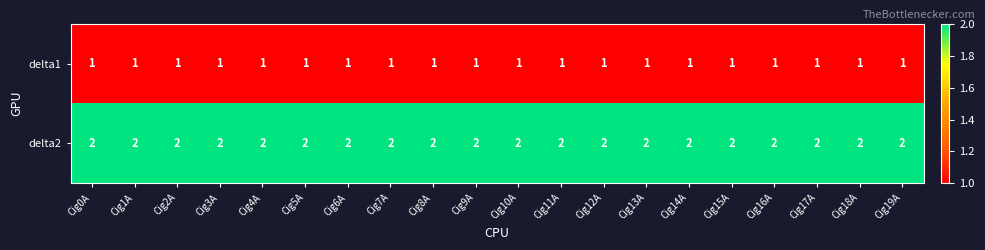

What is the sum of all delta2 values?

40